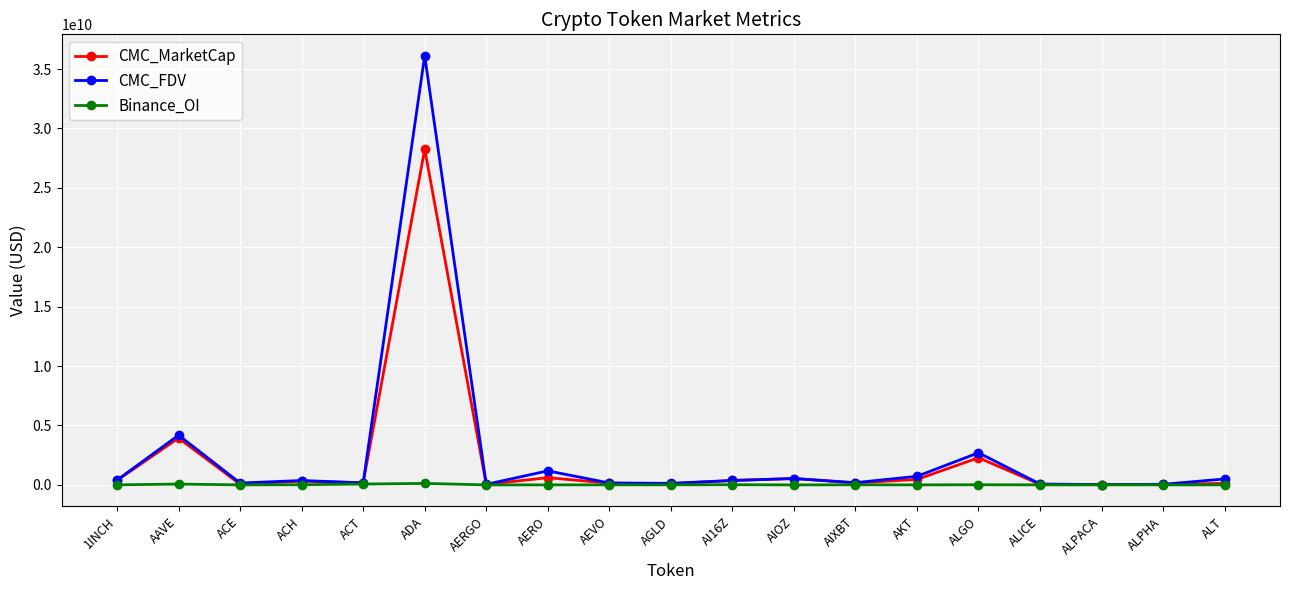

Where does the CMC_FDV series first go above 368914884?

1INCH